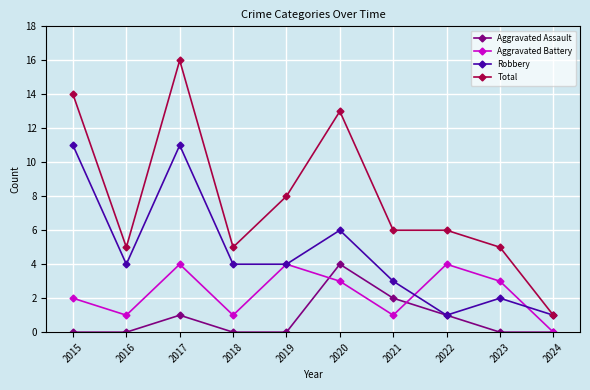

Does the chart display data point markers on the line(s)?

Yes